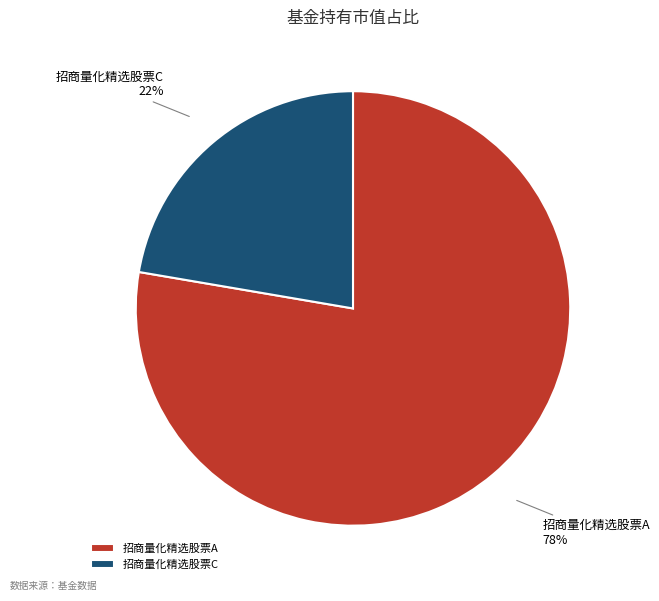

Is it true that 招商量化精选股票C is 22% of the pie?

True